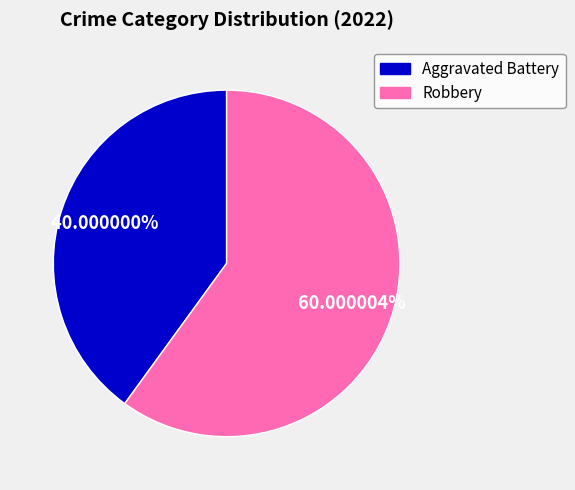

What percentage is the Robbery slice, to the nearest percent?

60%